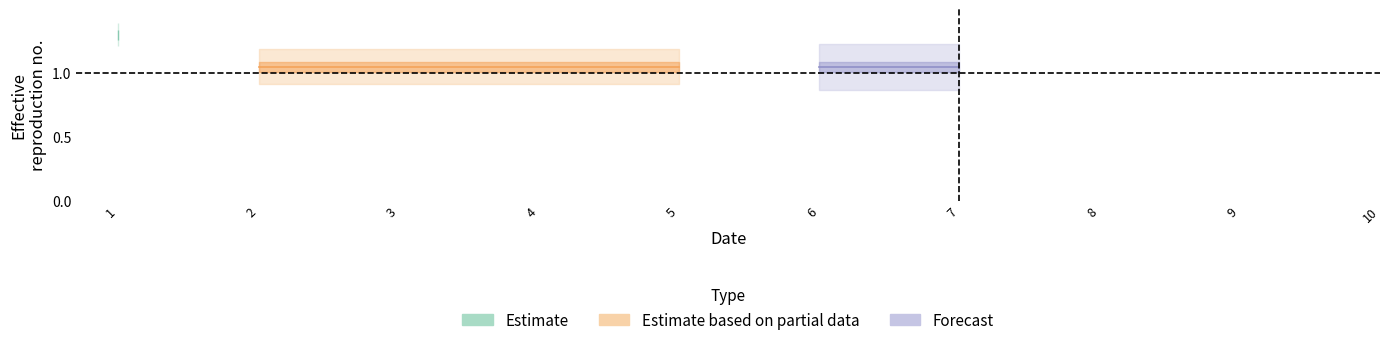

Is it true that 5 equals 0 at 5?

False